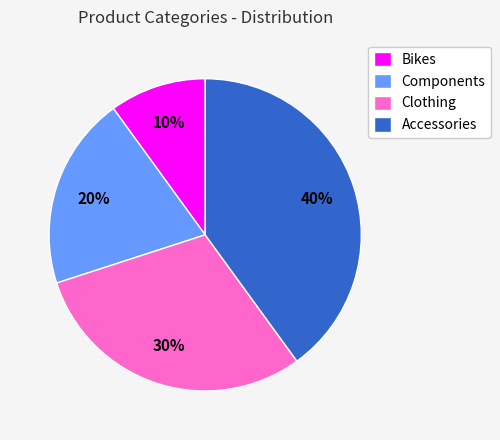

Which has a higher value, Clothing or Bikes?

Clothing